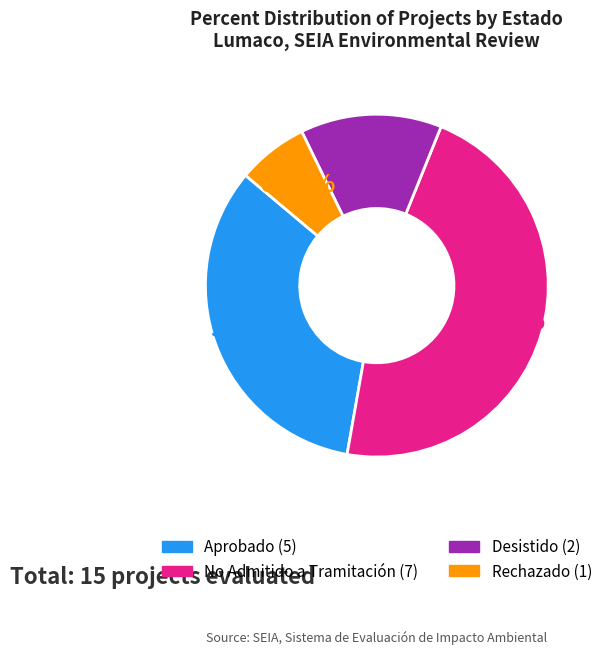

Is there a majority slice in this chart?

No